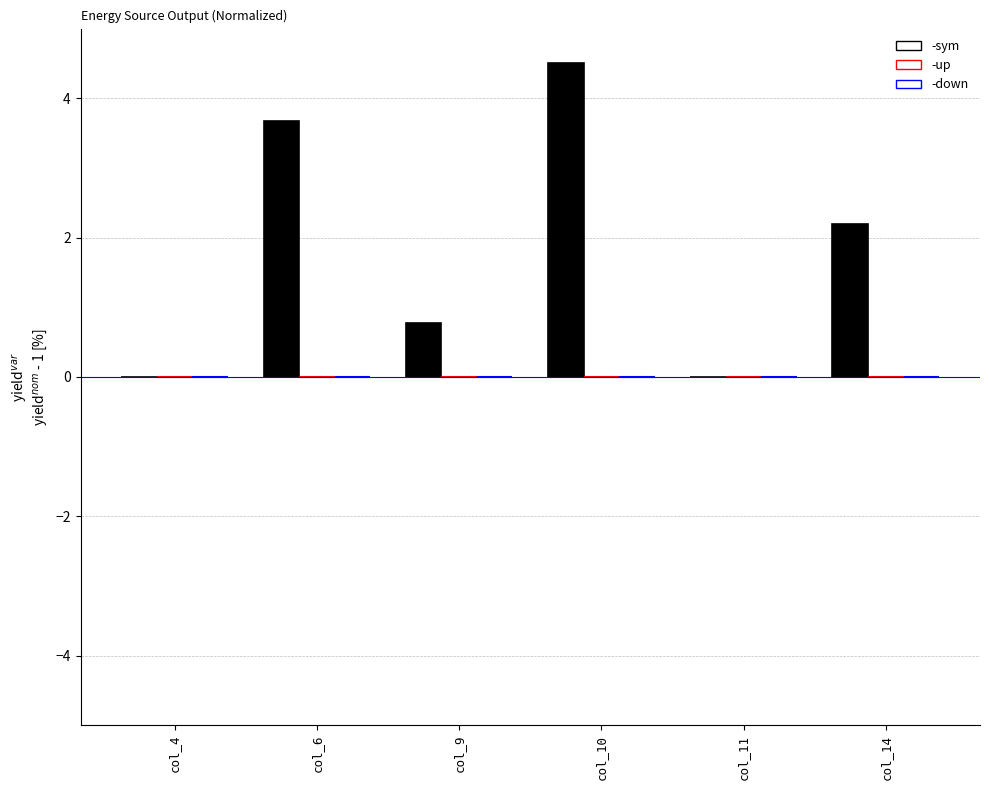

Is it true that the value at col_4 is 2.2?

False